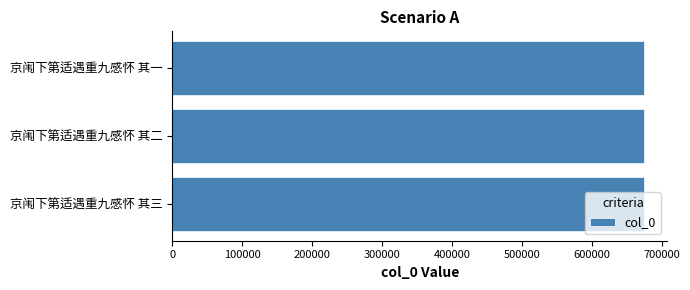

How many values are below 673627?

1